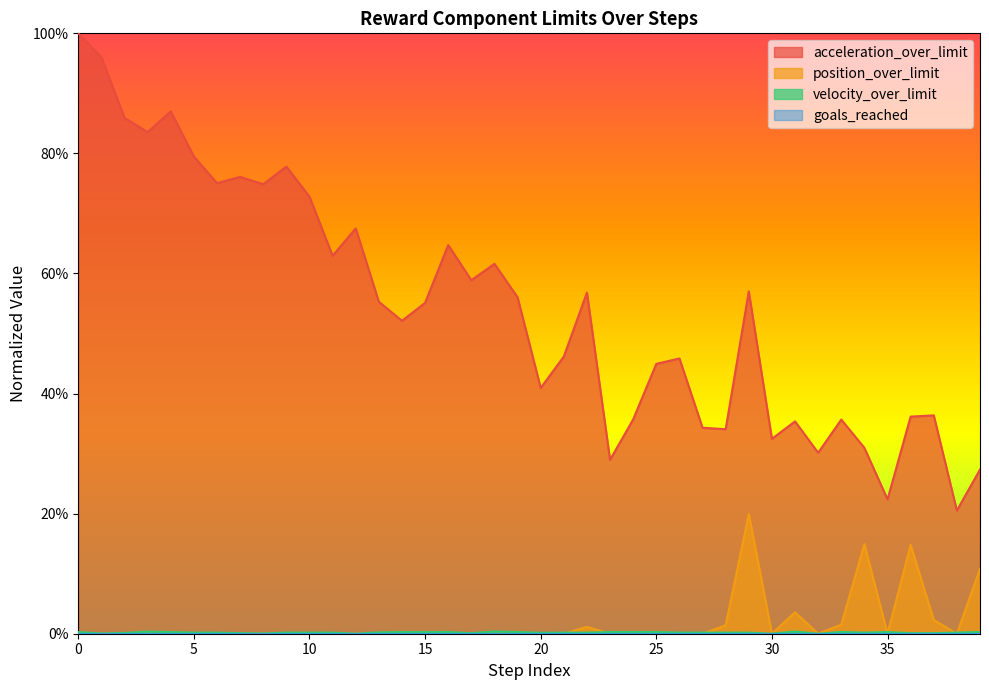

Rank the series by their maximum value, from highest to lowest.

acceleration_over_limit, position_over_limit, velocity_over_limit